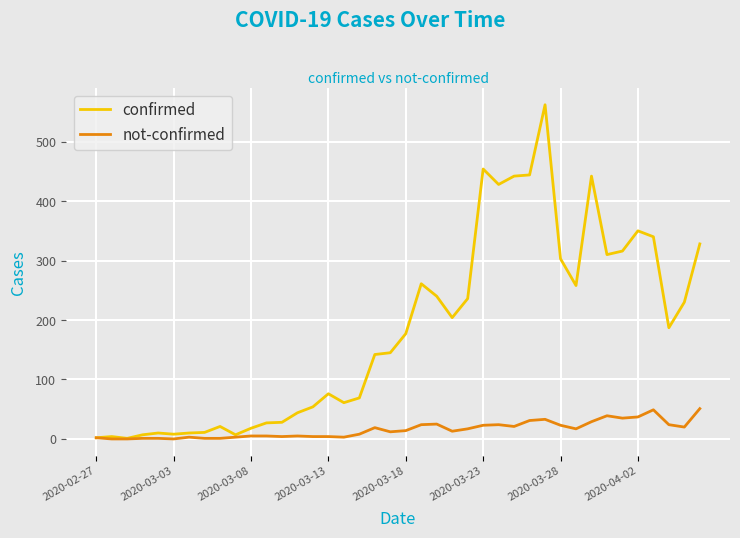

What is the sum of all not-confirmed values?

630